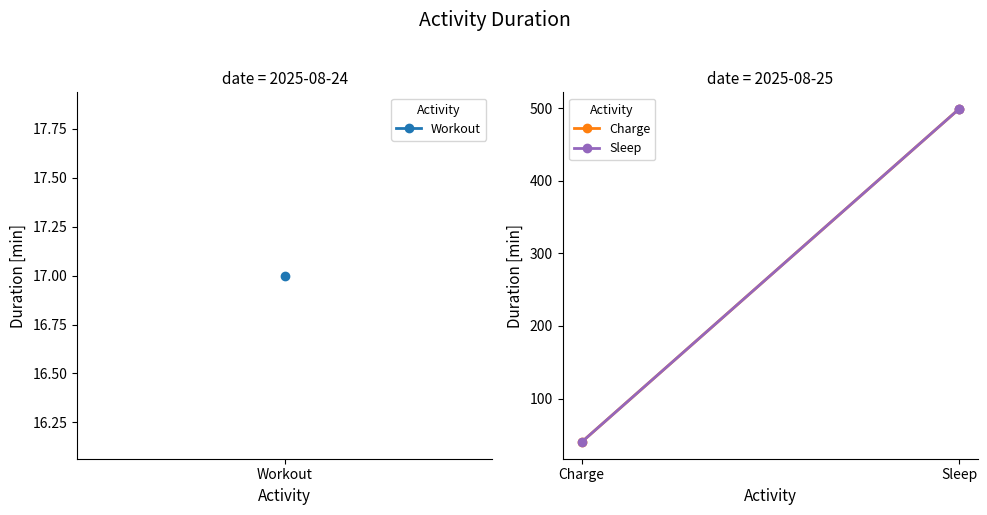

What is the average value?

270